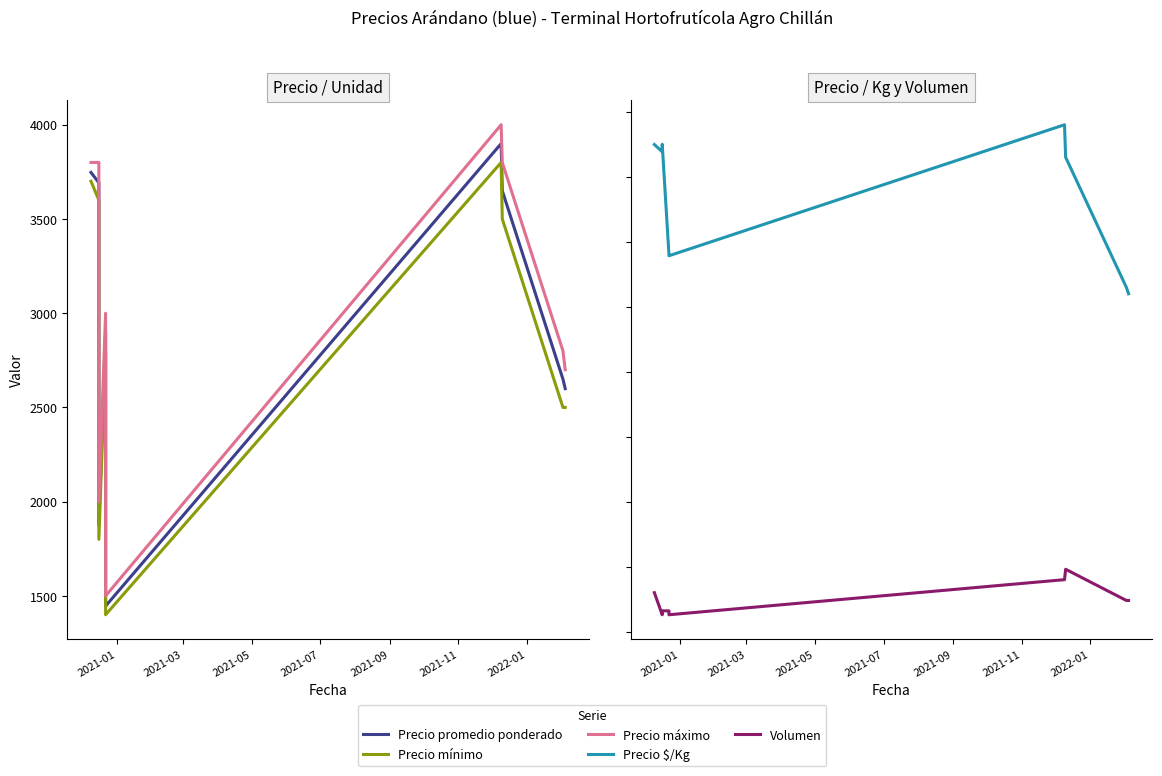

What is the label of the 8th point from the right?

2021-03